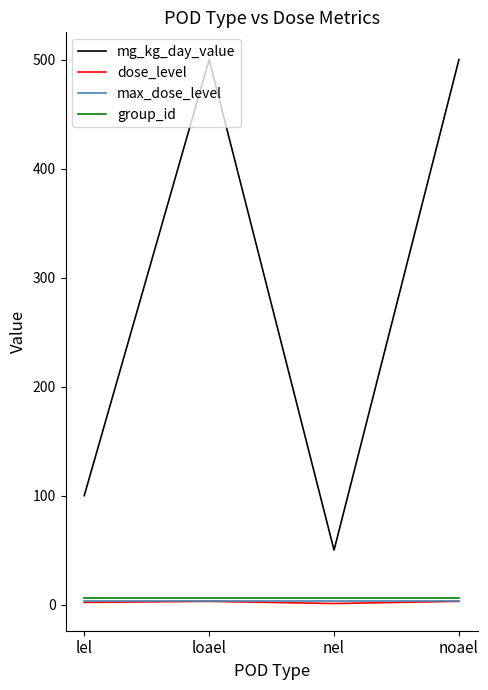

What is the minimum value for mg_kg_day_value?

50